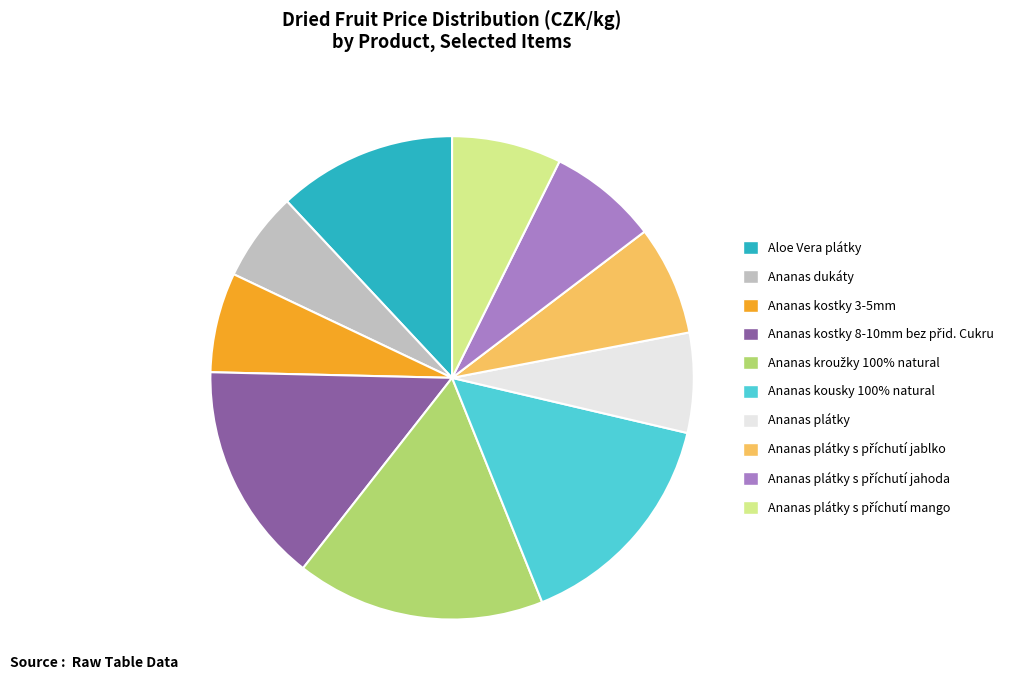

Between Aloe Vera plátky and Ananas kousky 100% natural, which is larger?

Ananas kousky 100% natural